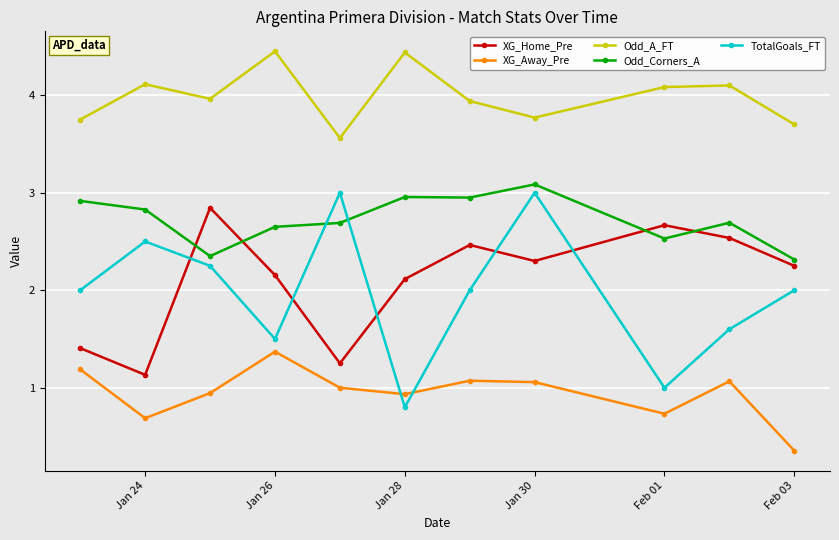

True or false: XG_Away_Pre has more than 0 points higher than both neighbors.

True